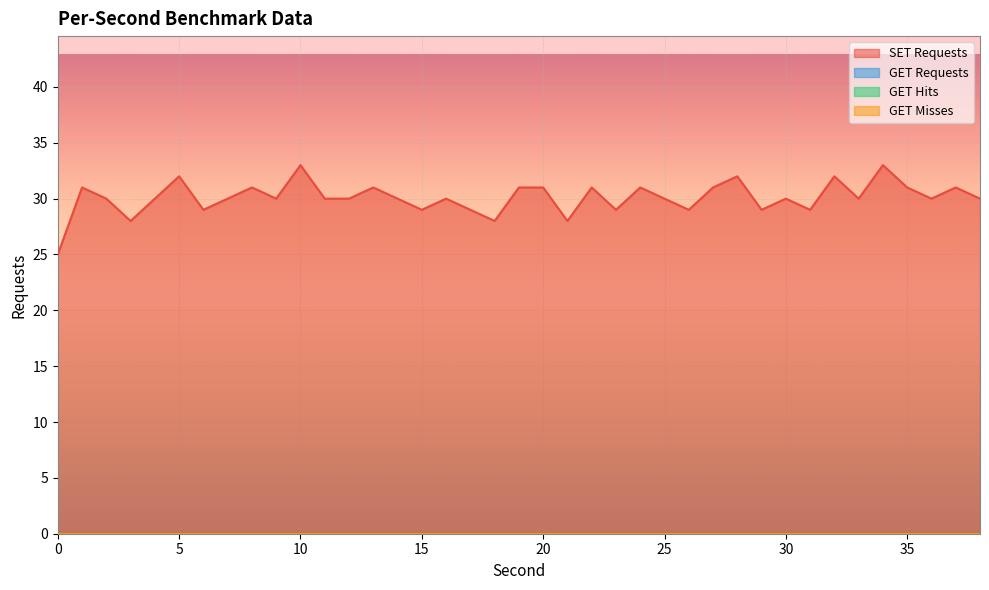

What is the total value across all series at 16?

30